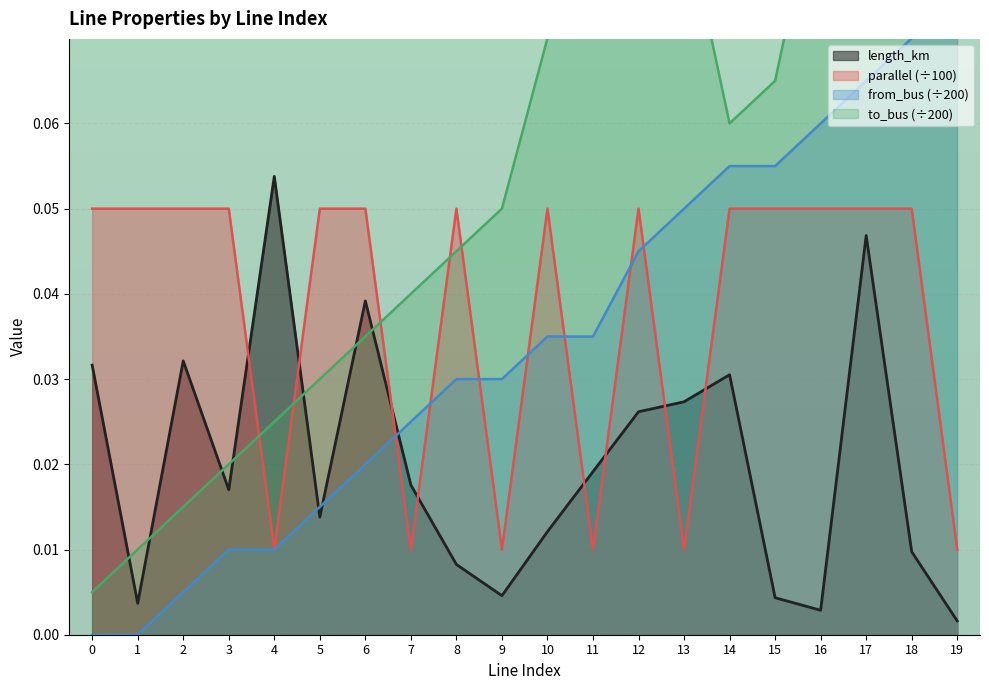

Rank the categories by length_km value from highest to lowest.

4, 17, 6, 2, 0, 14, 13, 12, 11, 7, 3, 5, 10, 18, 8, 9, 15, 1, 16, 19